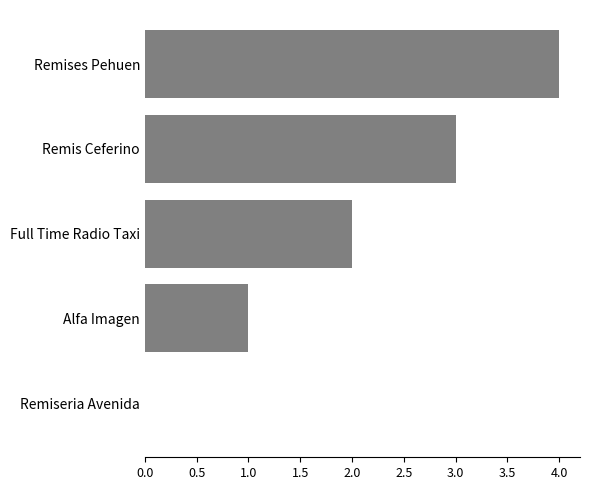

Which label corresponds to the largest value in the chart?

Remises Pehuen